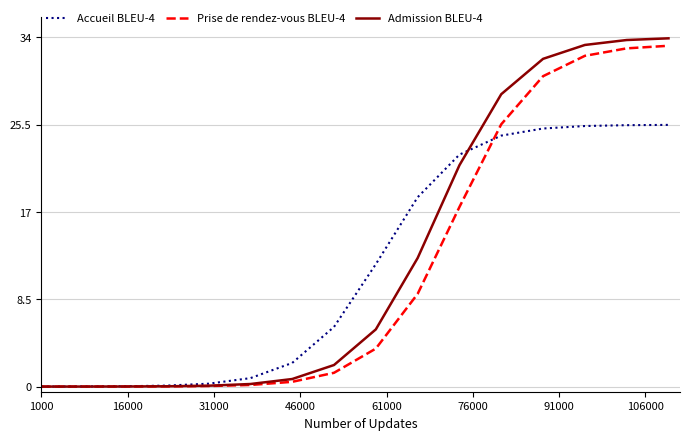

Which series has the largest total across all categories?

Admission BLEU-4